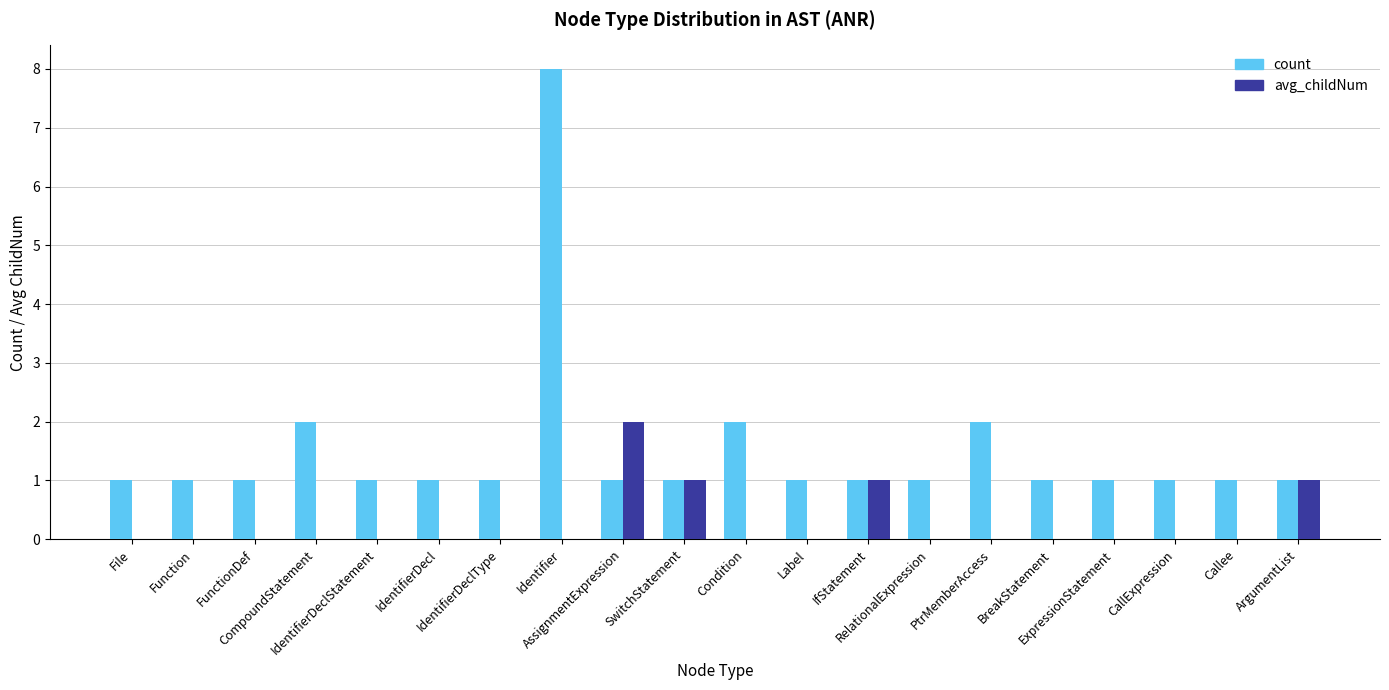

How many categories are shown in the chart?

20